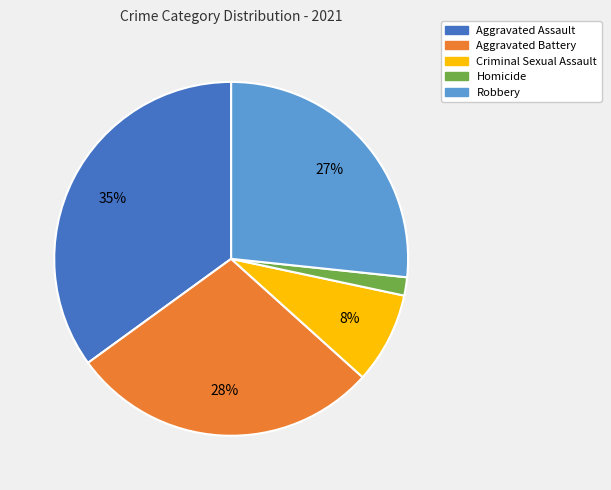

The Aggravated Assault slice represents 35% of the pie. True or false?

True